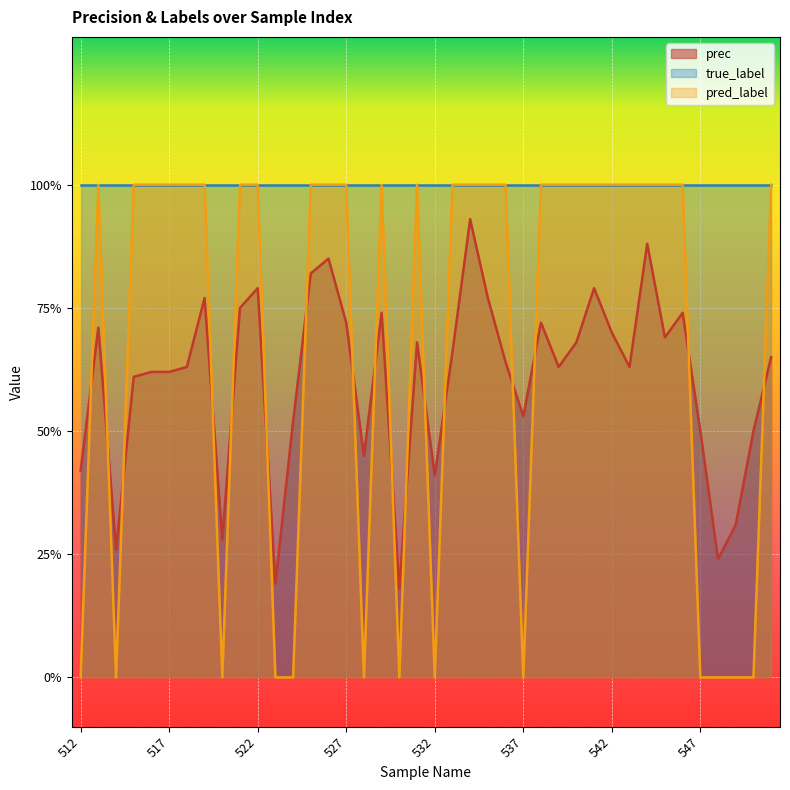

What is the approximate value of pred_label at 525?

1.0